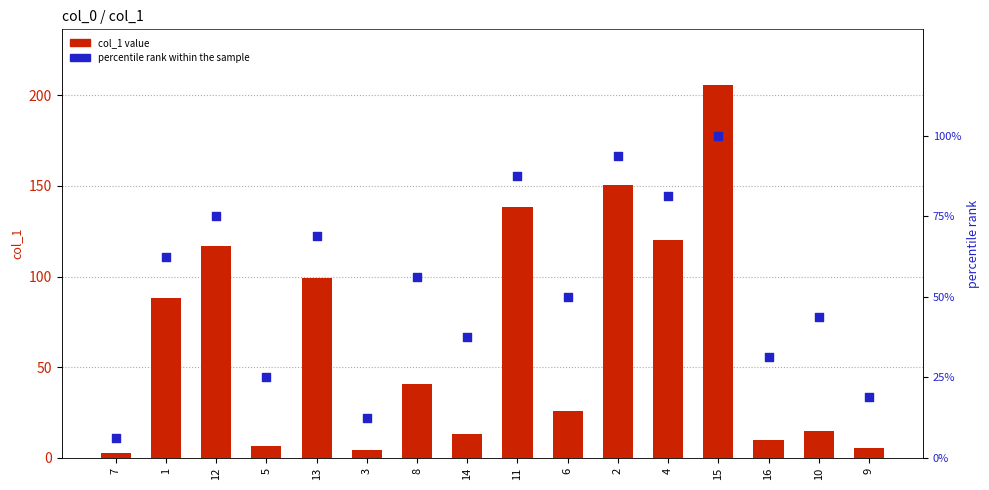

What is the total value across all series at 14?

50.7